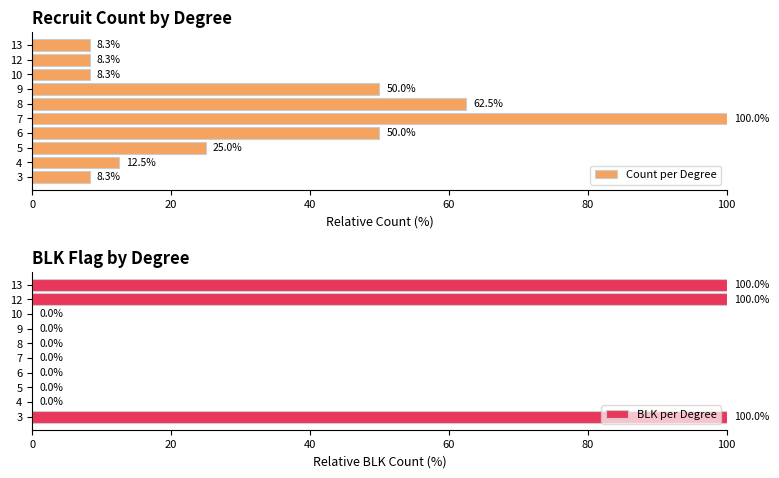

How many categories are shown in the chart?

10